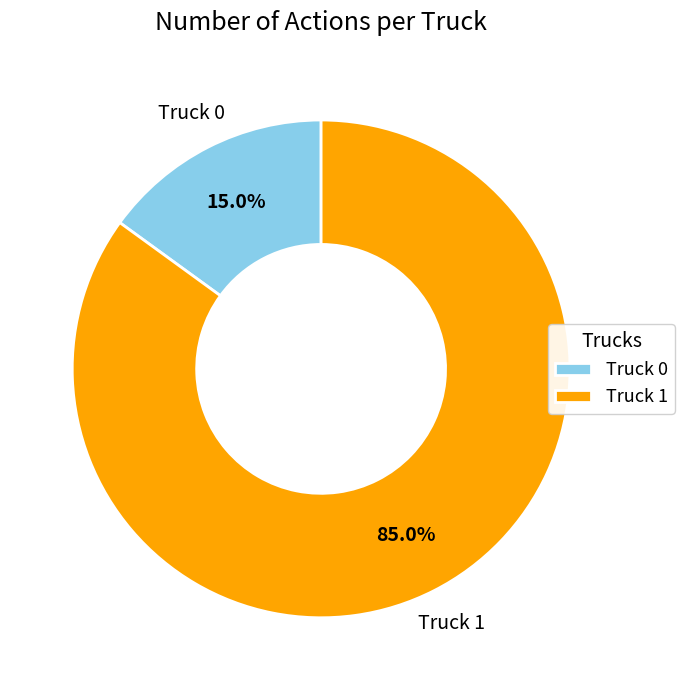

What portion of the pie excludes Truck 0?

85.0%